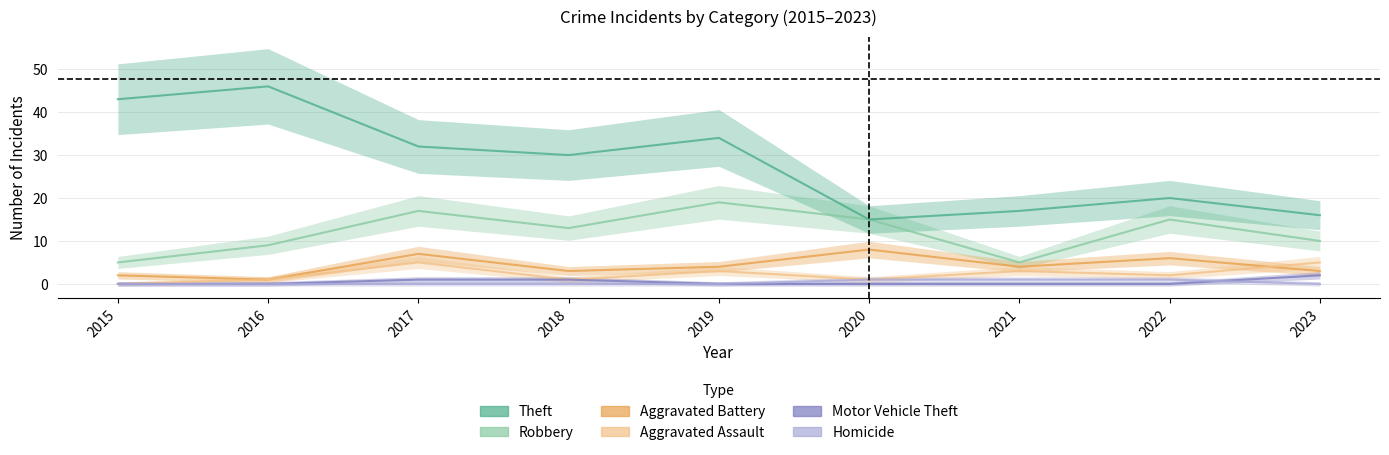

Reading left to right, list all the values displayed in this chart.

Robbery: 2015=5	2016=9	2017=17	2018=13	2019=19	2020=15	2021=5	2022=15	2023=10
Theft: 2015=43	2016=46	2017=32	2018=30	2019=34	2020=15	2021=17	2022=20	2023=16
Aggravated Battery: 2015=2	2016=1	2017=7	2018=3	2019=4	2020=8	2021=4	2022=6	2023=3
Aggravated Assault: 2015=0	2016=1	2017=5	2018=1	2019=3	2020=1	2021=3	2022=2	2023=5
Motor Vehicle Theft: 2015=0	2016=0	2017=1	2018=1	2019=0	2020=0	2021=0	2022=0	2023=2
Homicide: 2015=0	2016=0	2017=0	2018=0	2019=0	2020=1	2021=1	2022=1	2023=0